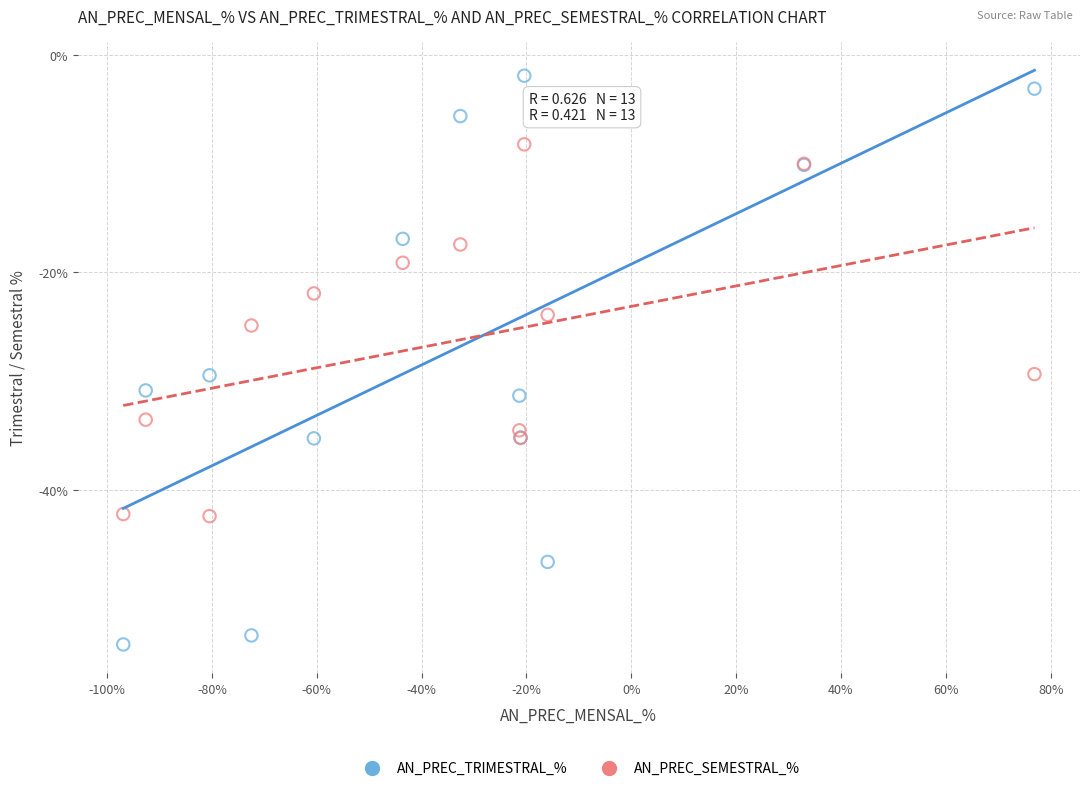

Which series has the largest Y range (max minus min)?

AN_PREC_TRIMESTRAL_%